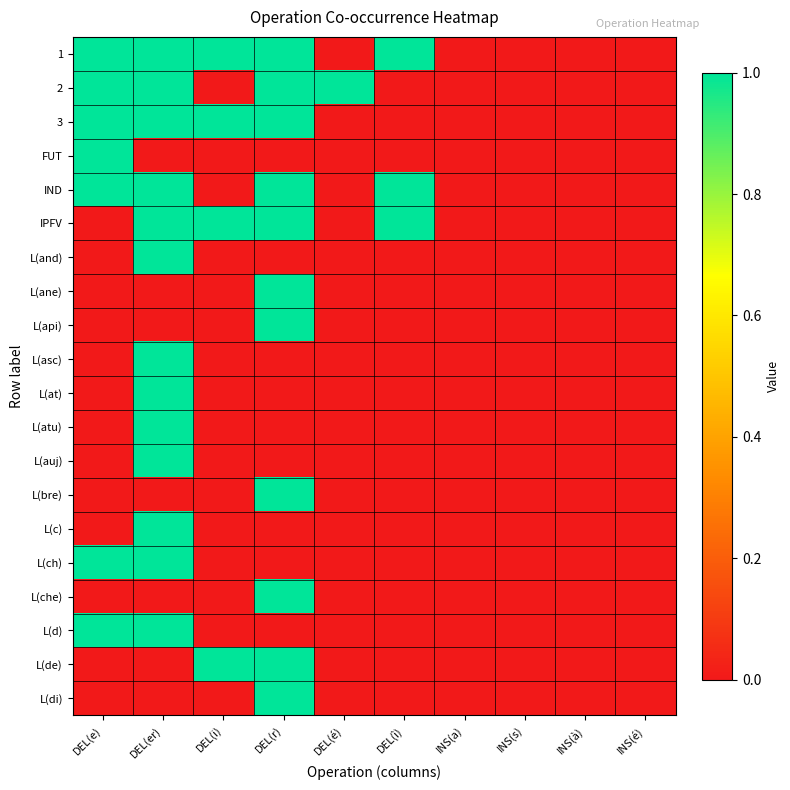

Rank the series by their maximum value, from highest to lowest.

1, 2, 3, FUT, IND, IPFV, L(and), L(ane), L(api), L(asc), L(at), L(atu), L(auj), L(bre), L(c), L(ch), L(che), L(d), L(de), L(di)